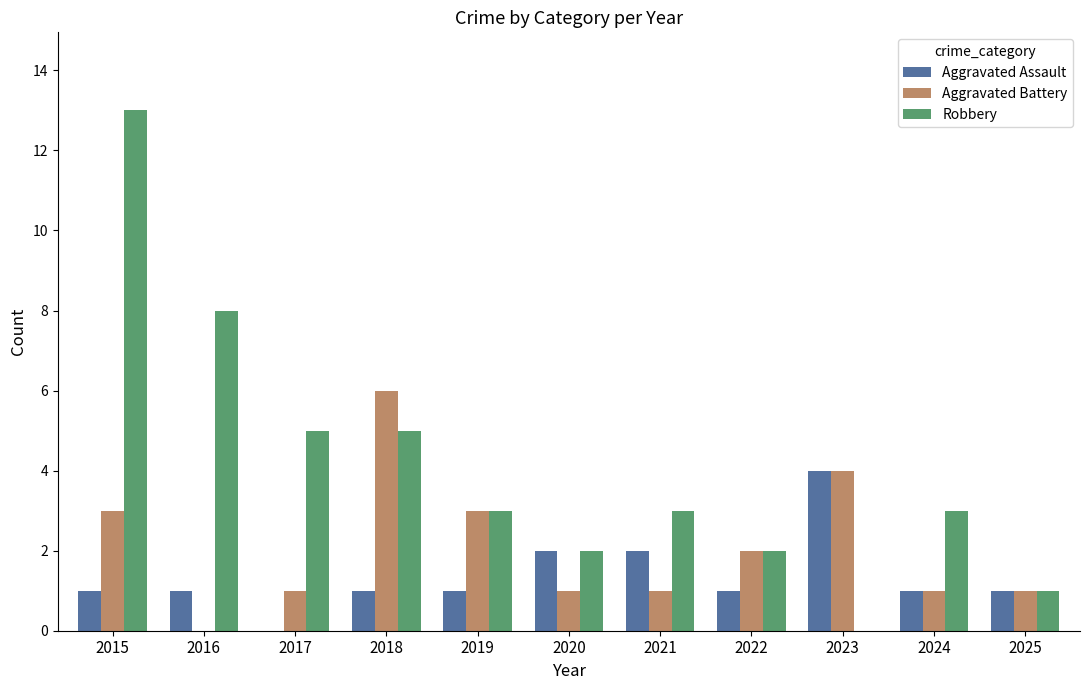

Which series has the largest total across all categories?

Robbery